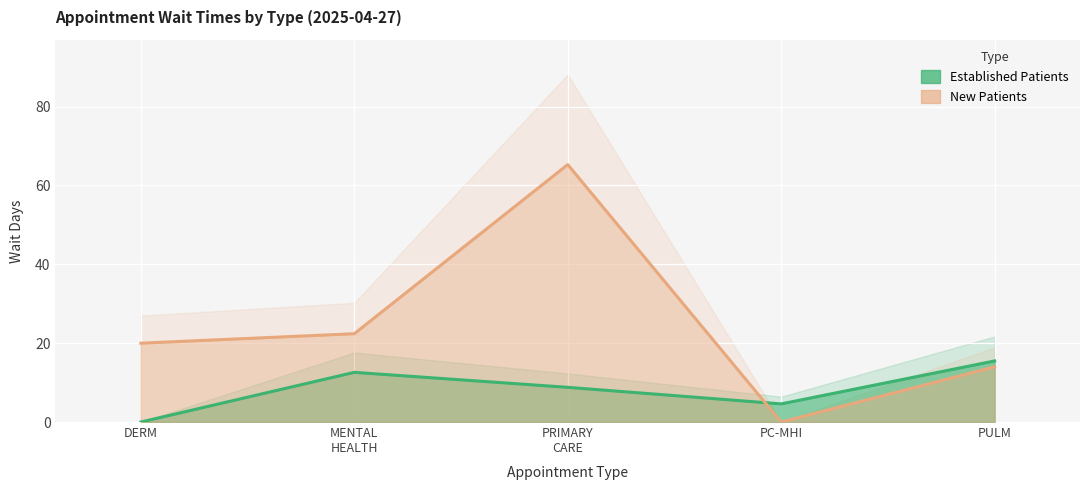

Rank the series by their average value, from lowest to highest.

EstablishedPatients, NewPatients